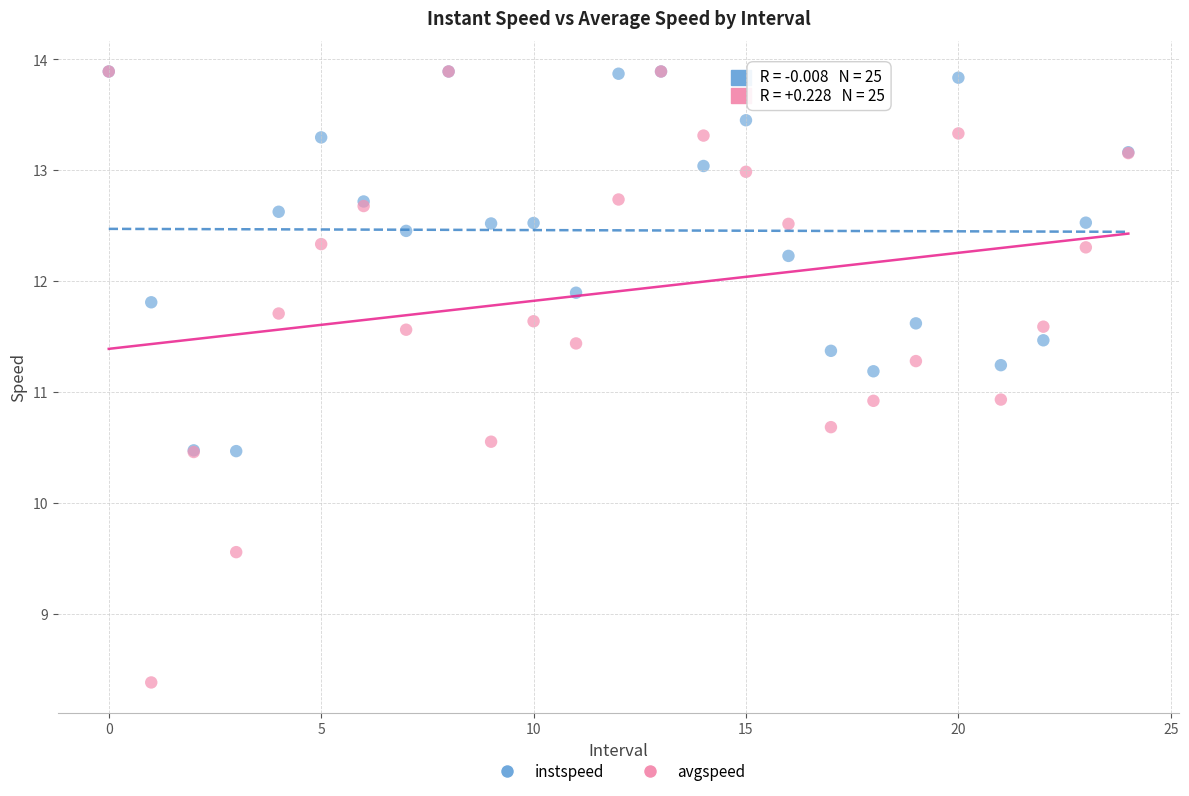

Which series contains the lowest Y value?

avgspeed